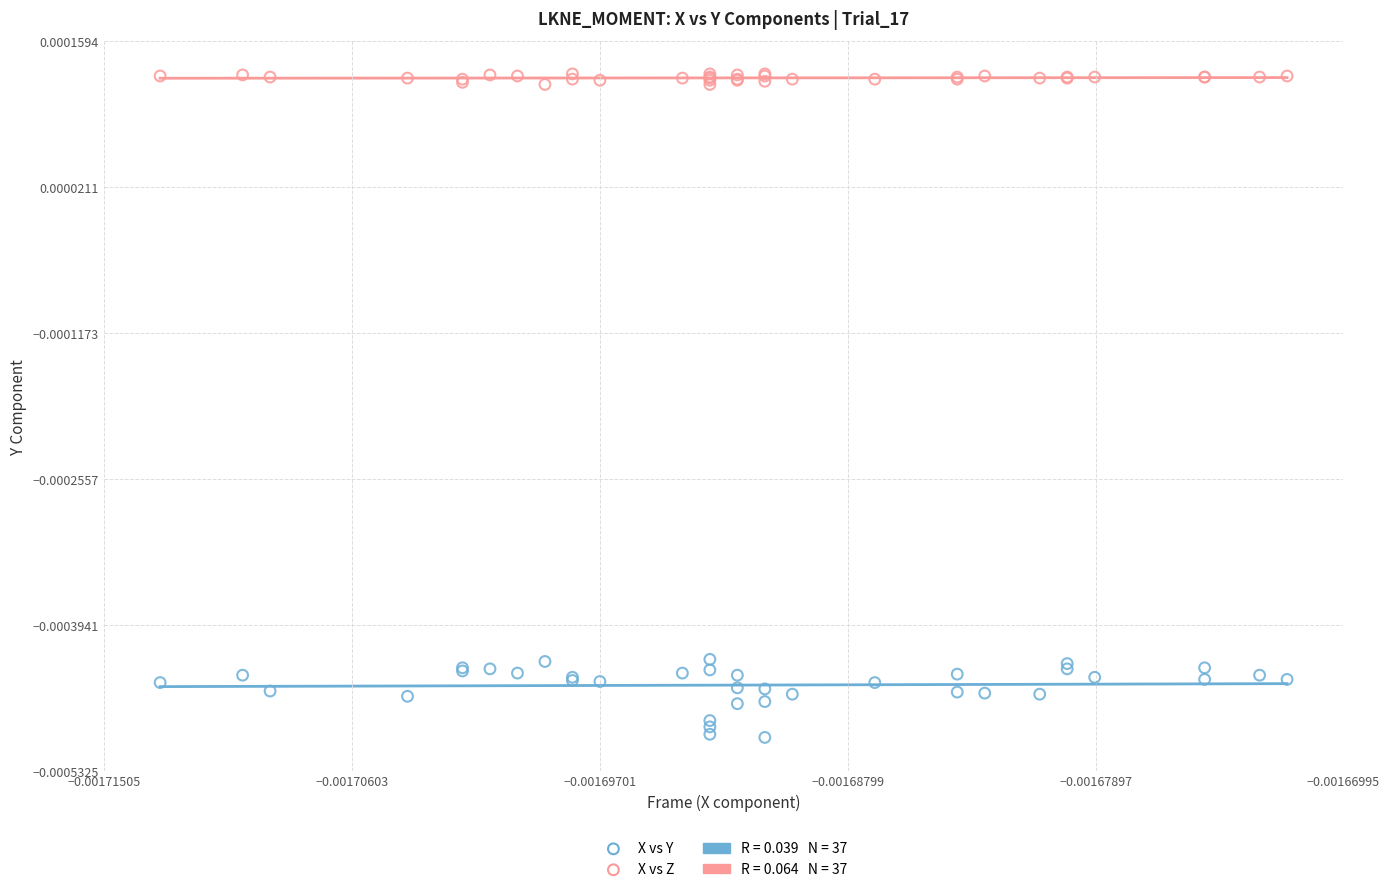

Which series contains the lowest Y value?

X vs Y